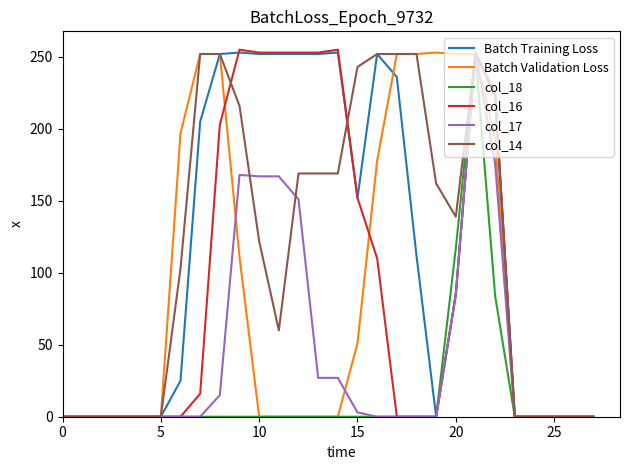

True or false: col_18 and col_17 intersect in this chart.

False